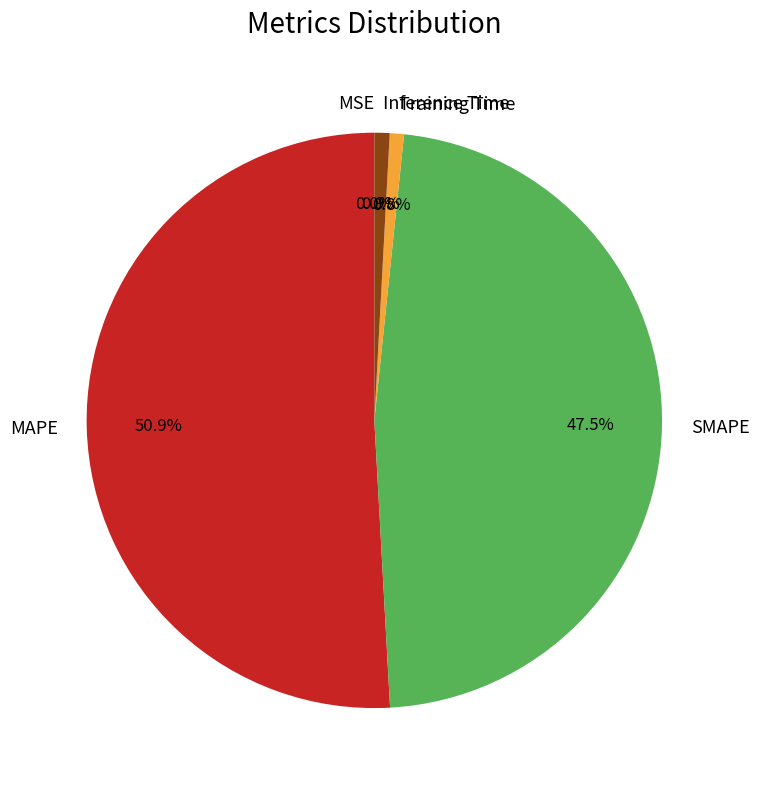

Which has a higher value, Training Time or MAPE?

MAPE